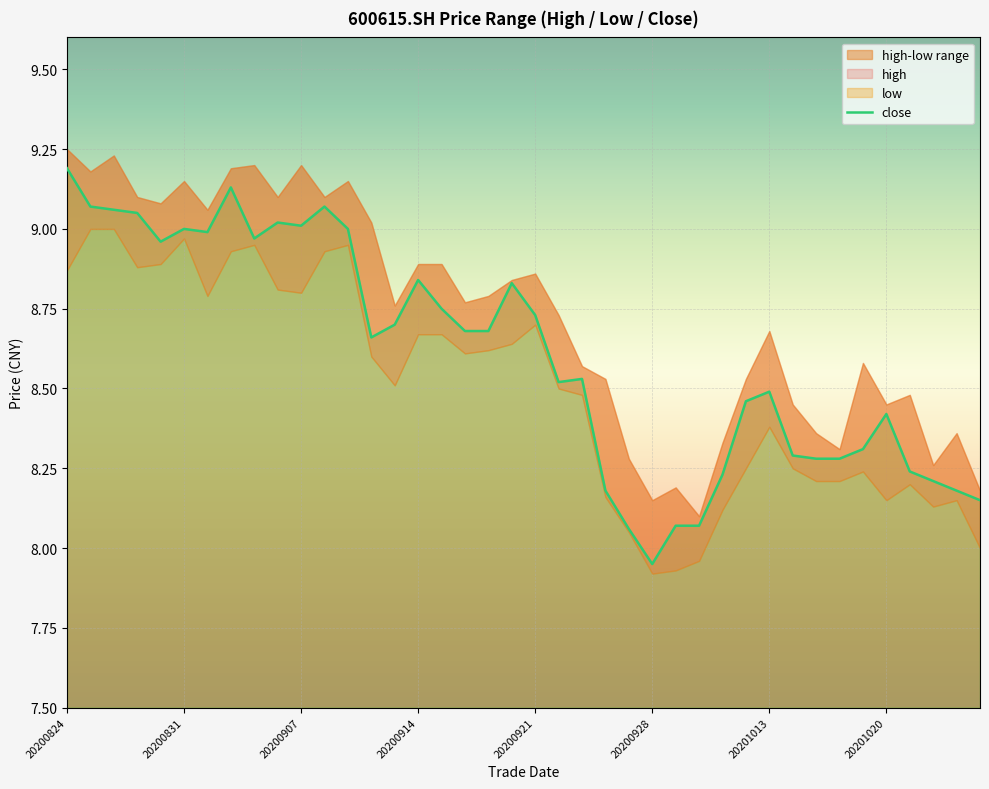

What is the sum of all values?

344.3